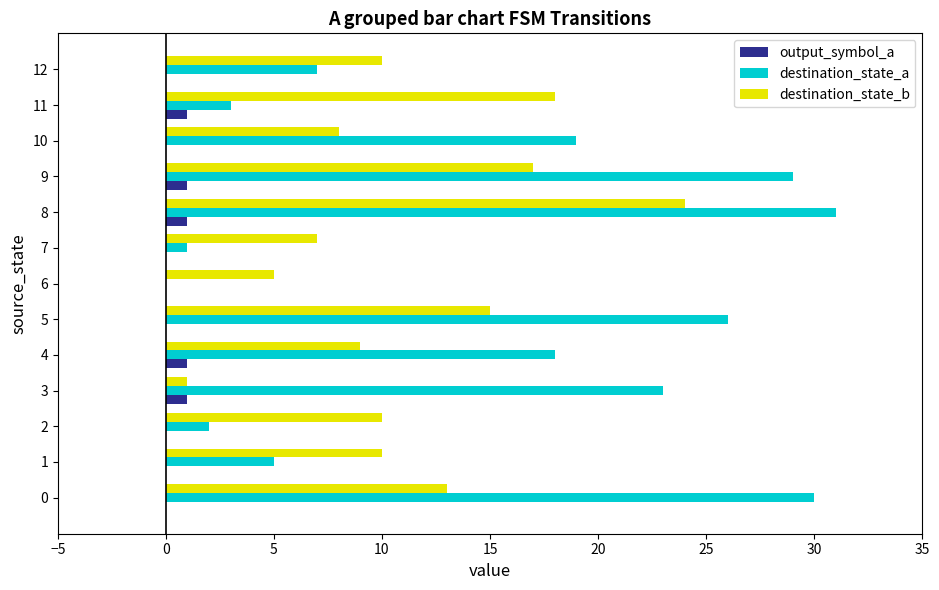

What are all the series names shown in the legend?

output_symbol_a, destination_state_a, destination_state_b